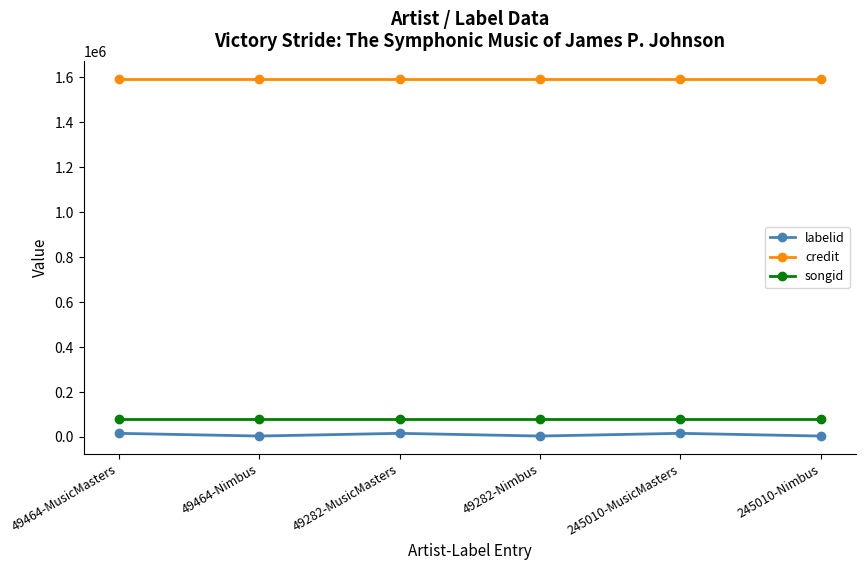

Read the songid value at 49464-MusicMasters.

81436